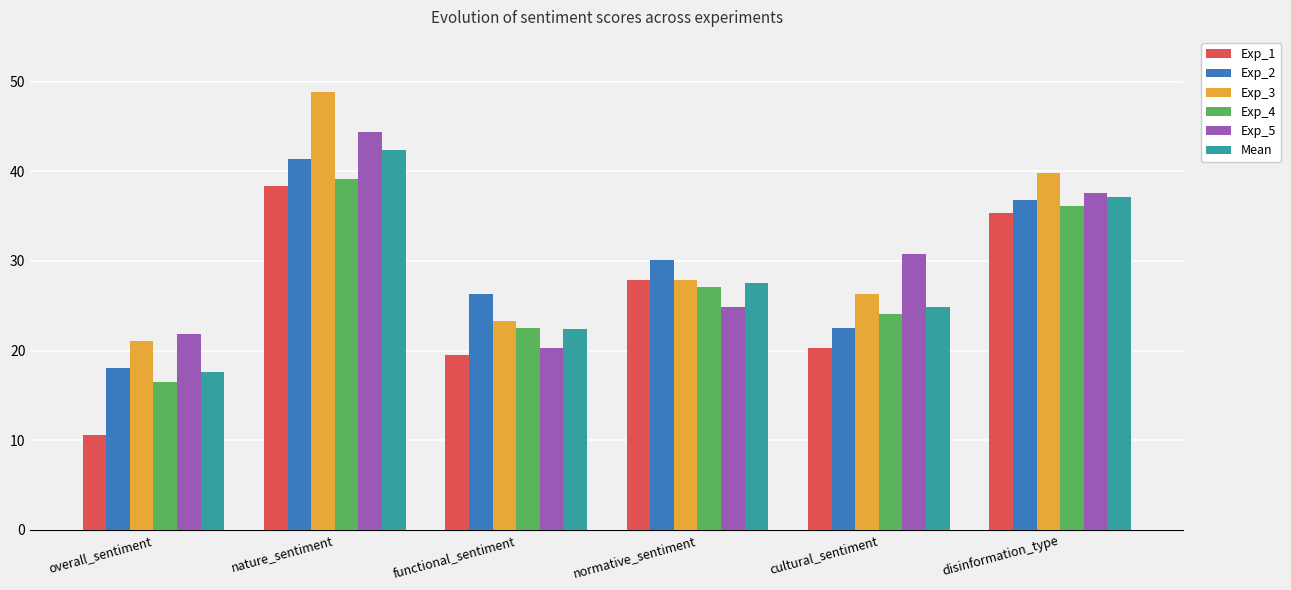

The Mean series shows 24.8 at cultural_sentiment. True or false?

True